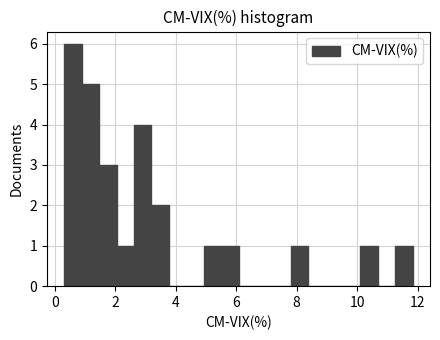

Read against the x-axis, roughly where is the centre of the tallest bar?

0.6